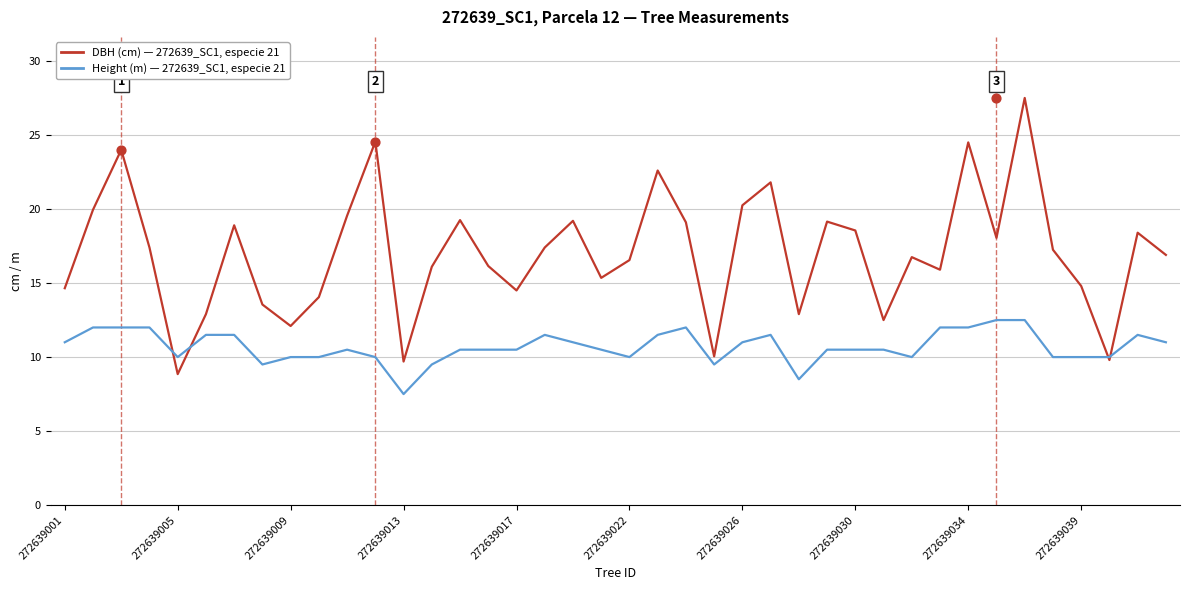

Which series has the largest total across all categories?

DBH (cm)